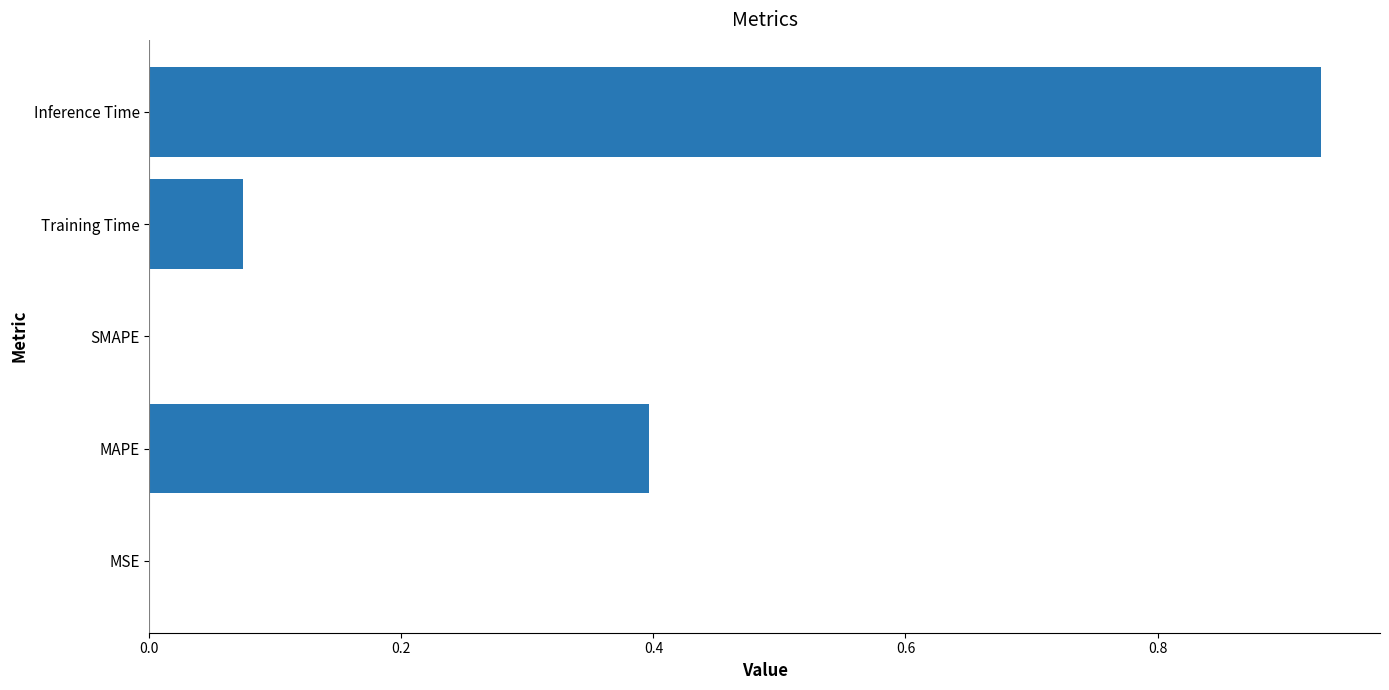

What is the sum of all values?

1.4